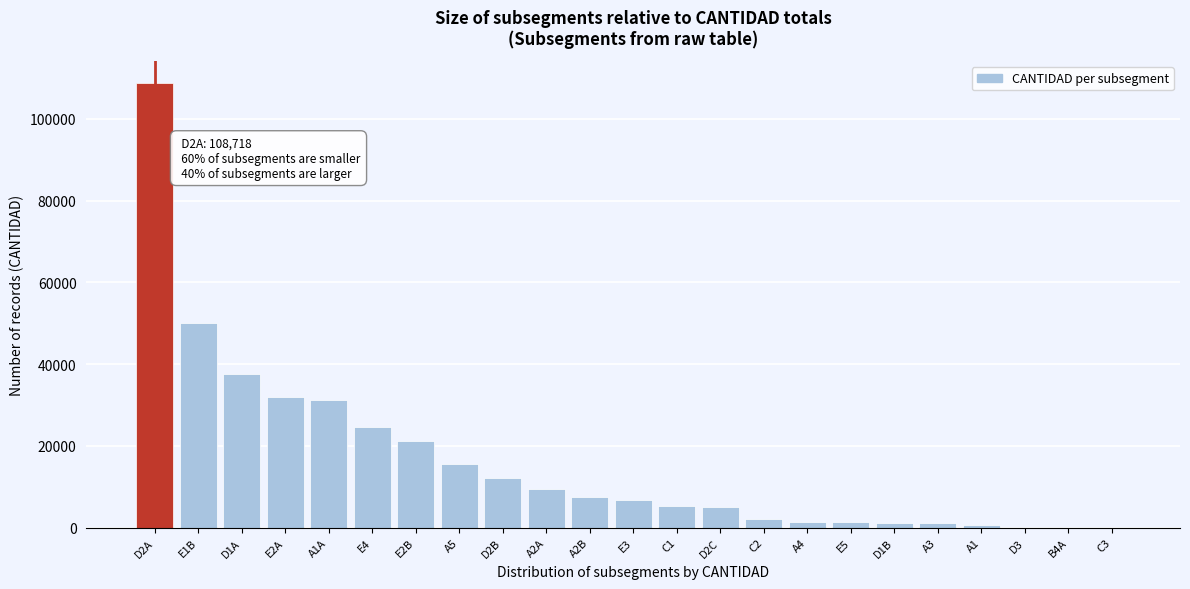

What is the change in value from D2A to E2B?

-87462